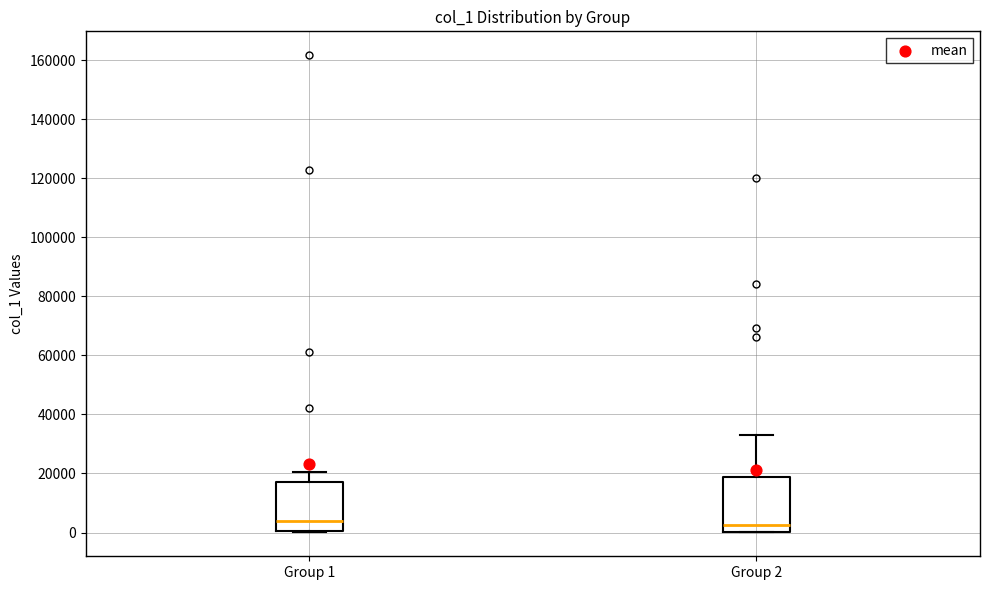

Reading left to right, transcribe this box plot: for each box, give where its median line is, the range the box spans, and where its two whiskers end, as read against the y-axis. The values are not printed on the chart, so give them approximately, as read against the axis.

Group 1: median 4000, box 0 to 18000, whiskers 0 to 20000
Group 2: median 2000, box 0 to 18000, whiskers 0 to 32000